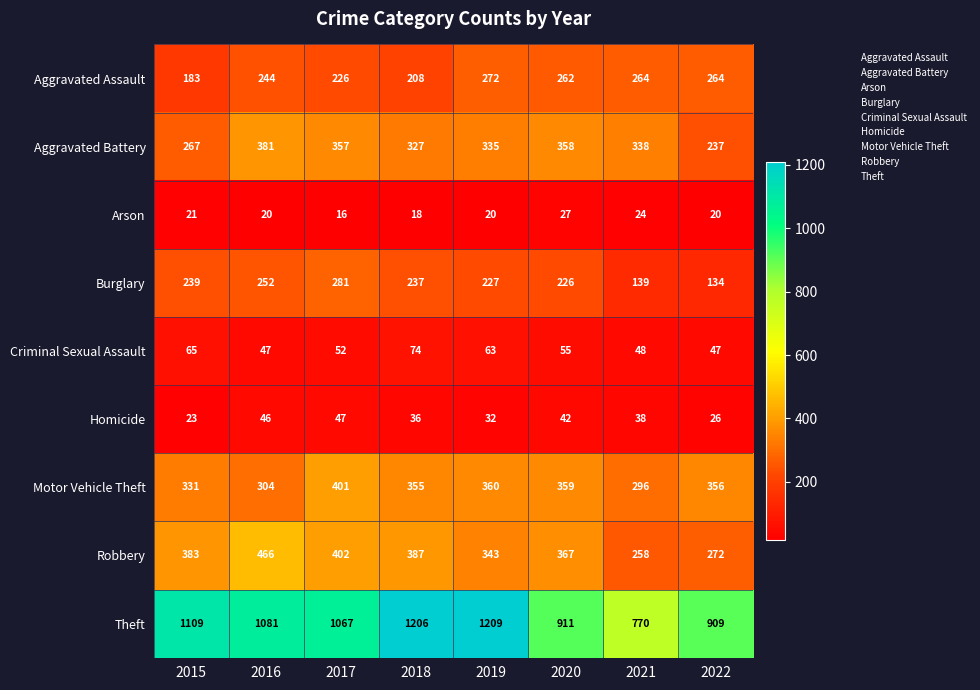

What is the total value across all series at 2019?

2861